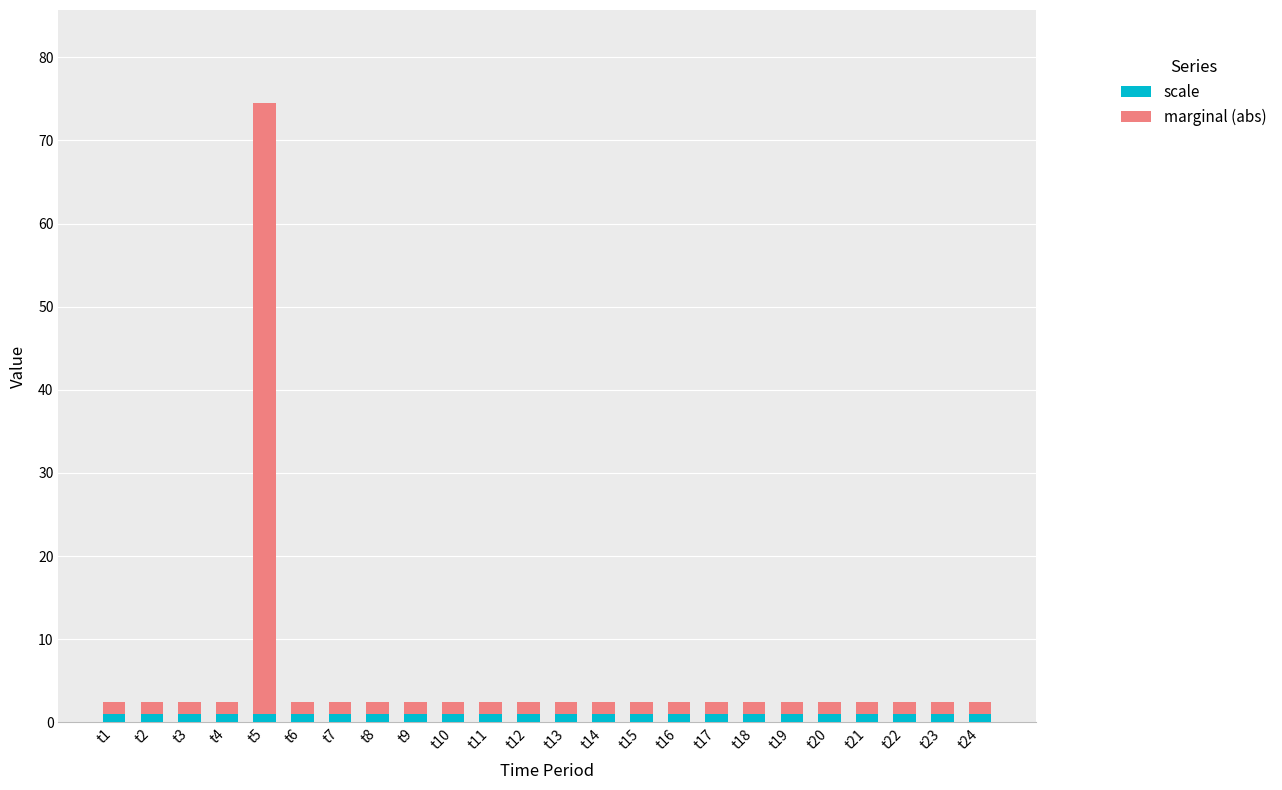

At which category is the sum across all series the highest?

t5